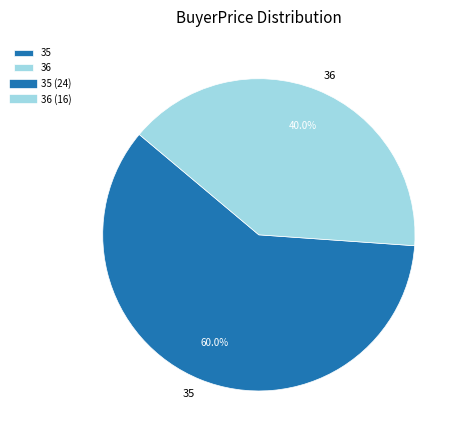

What percentage is the 35 slice, to the nearest percent?

60%